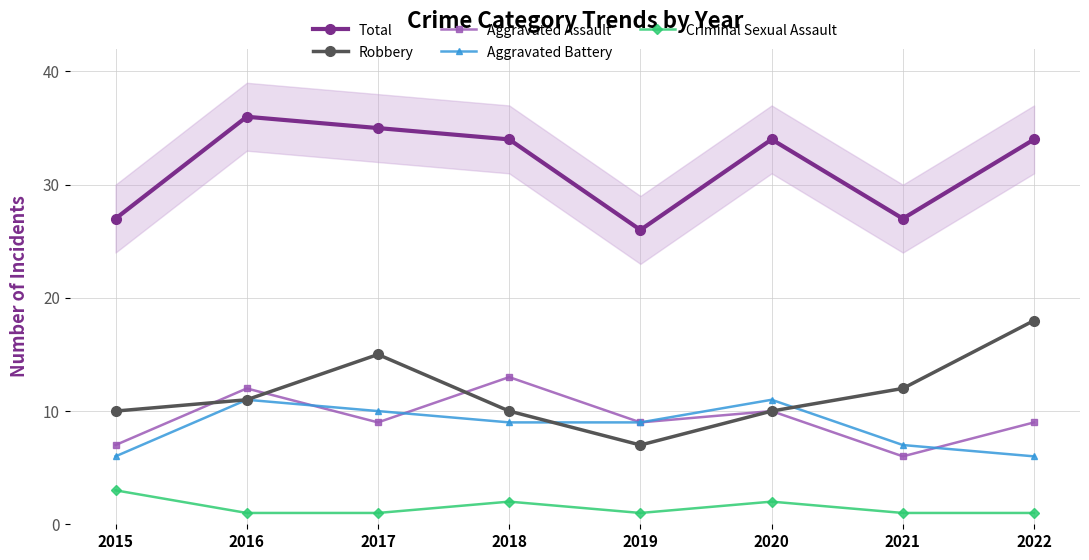

Which series has the largest total across all categories?

Total